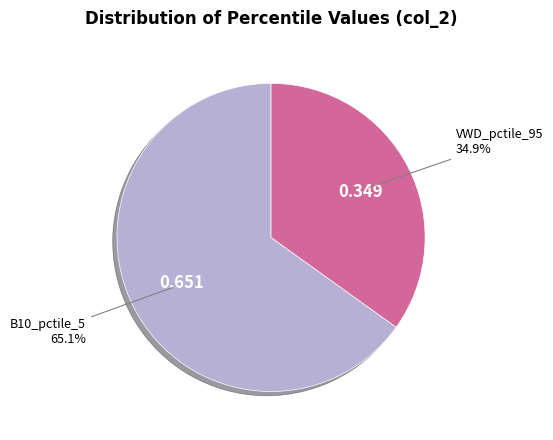

Do B10_pctile_5 and VWD_pctile_95 together represent more than half of the pie?

Yes